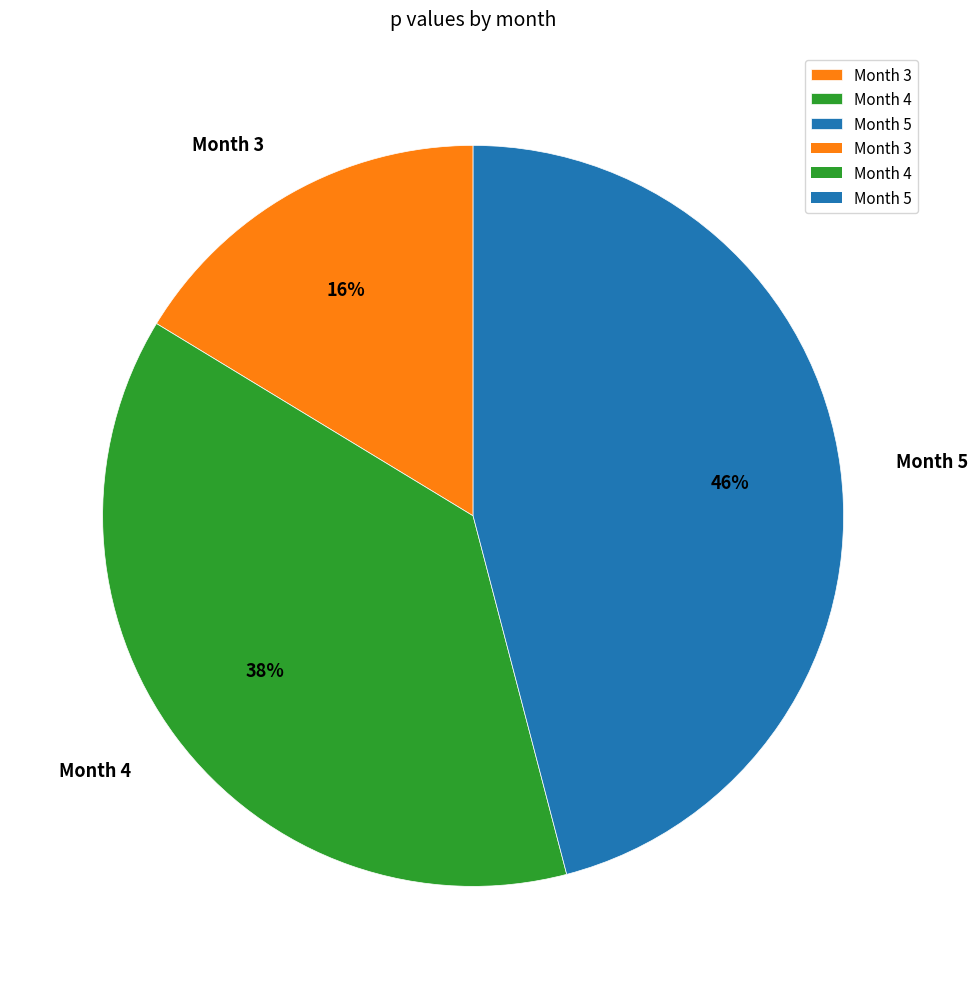

What percentage is the Month 3 slice, to the nearest percent?

16%